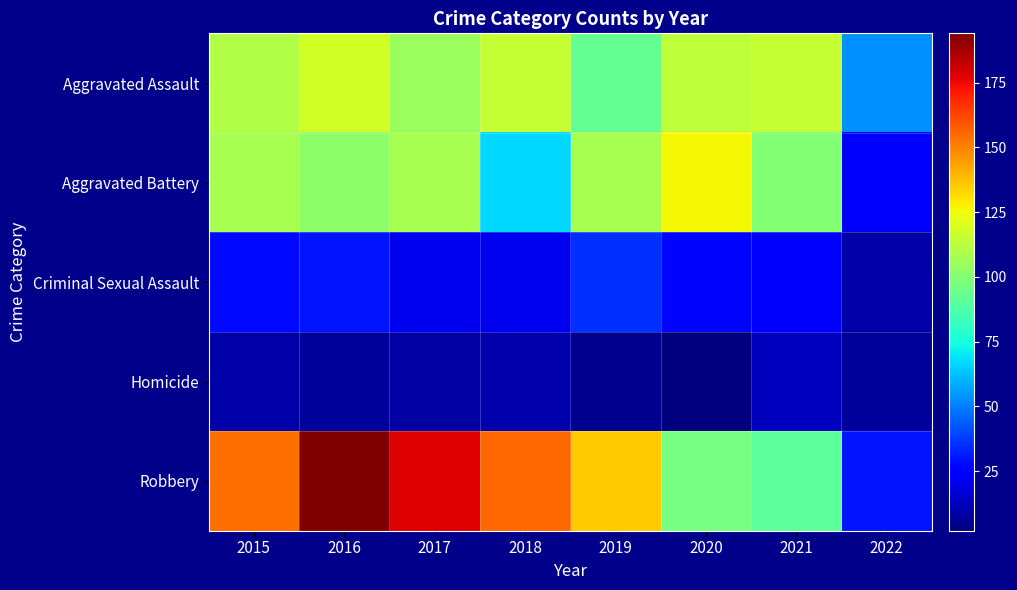

Reading left to right, what are all the values shown in this chart?

Aggravated Assault: 2015=110	2016=118	2017=105	2018=115	2019=92	2020=113	2021=115	2022=53
Aggravated Battery: 2015=108	2016=102	2017=108	2018=67	2019=108	2020=126	2021=100	2022=23
Criminal Sexual Assault: 2015=28	2016=30	2017=21	2018=21	2019=35	2020=27	2021=25	2022=9
Homicide: 2015=9	2016=7	2017=8	2018=10	2019=5	2020=2	2021=13	2022=7
Robbery: 2015=154	2016=194	2017=178	2018=155	2019=135	2020=97	2021=91	2022=30